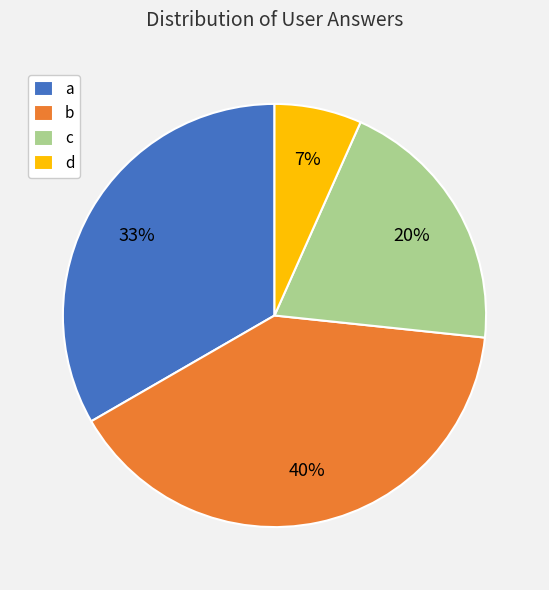

Between a and c, which is larger?

a